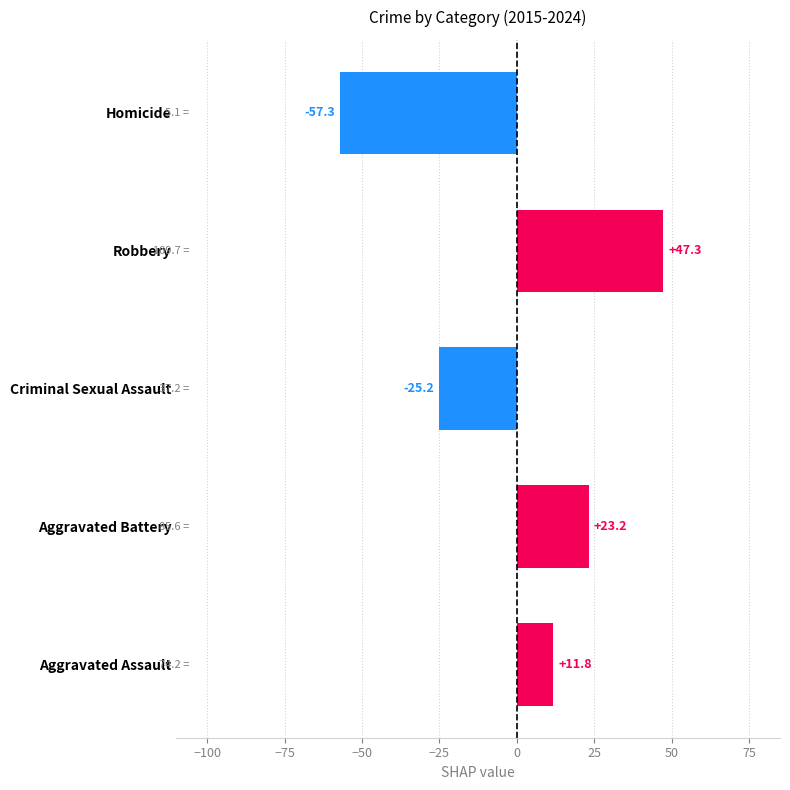

What is the difference between the values at Criminal Sexual Assault and Robbery?

72.5